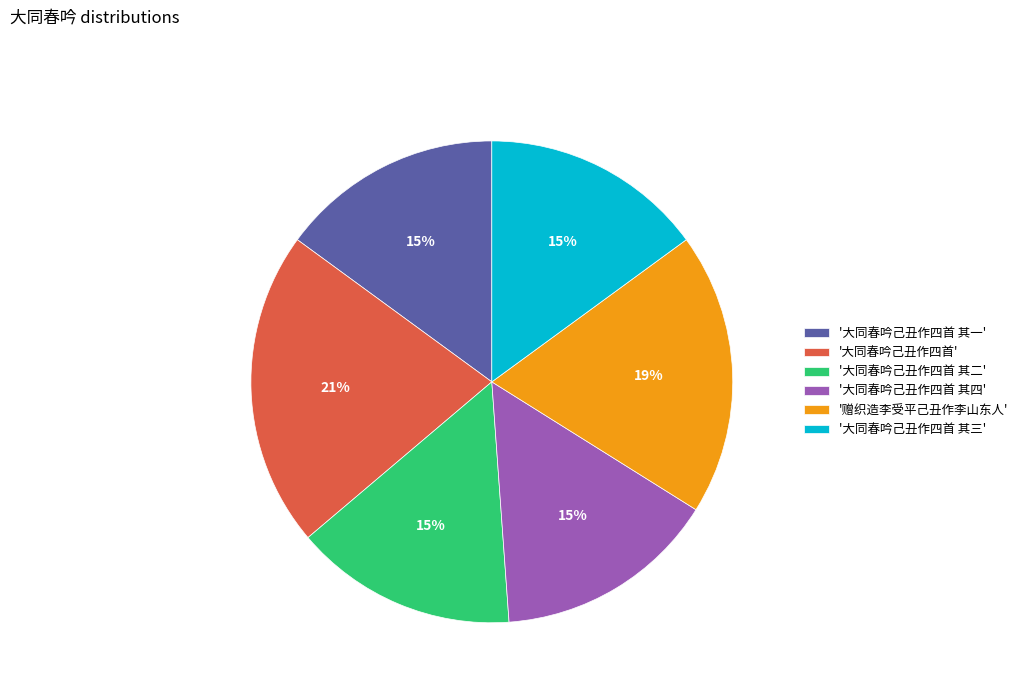

Do '大同春吟己丑作四首 其二' and '大同春吟己丑作四首 其四' together represent more than half of the pie?

No